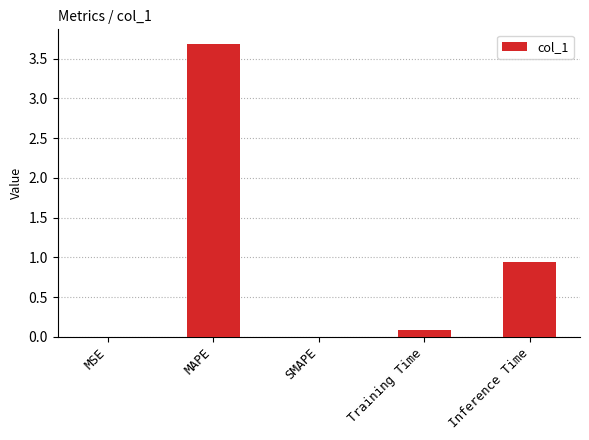

Between SMAPE and Inference Time, which is larger?

Inference Time